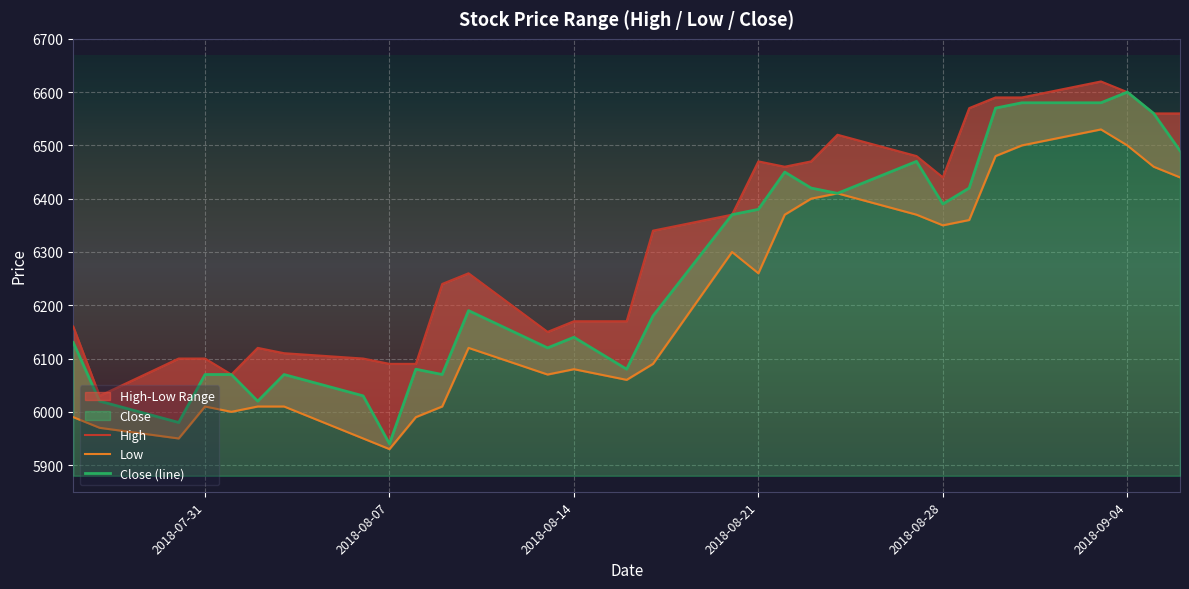

At which label does Close (line) reach its minimum?

2018-08-07